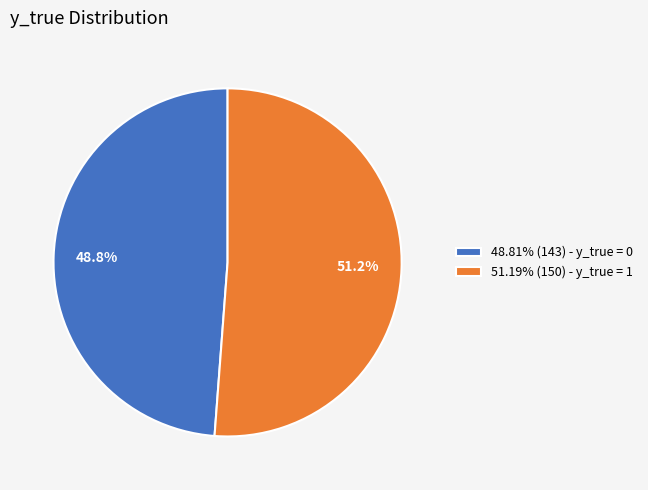

What percentage is NOT represented by 48.81% (143) - y_true = 0?

51.2%